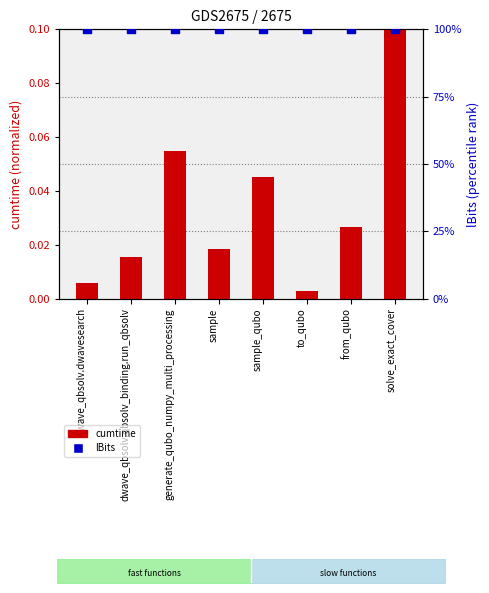

What are all the series names shown in the legend?

cumtime (normalized), lBits (percentile)